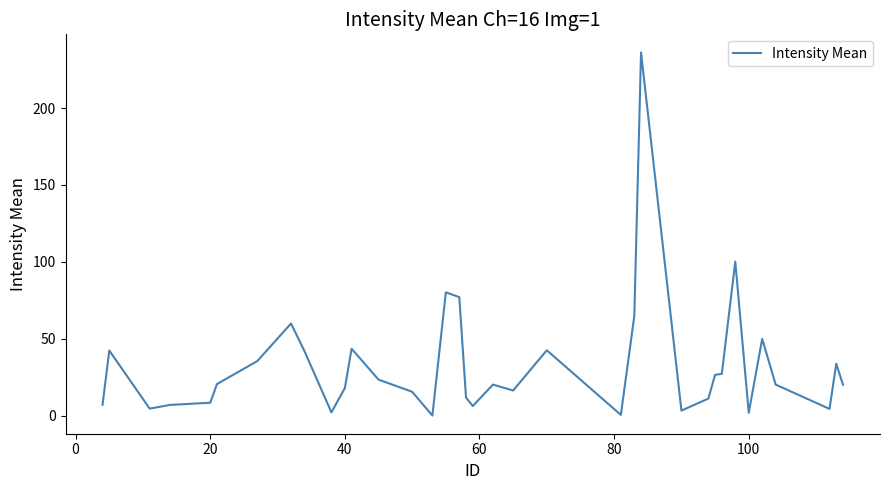

What is the maximum value shown in the chart?

236.1